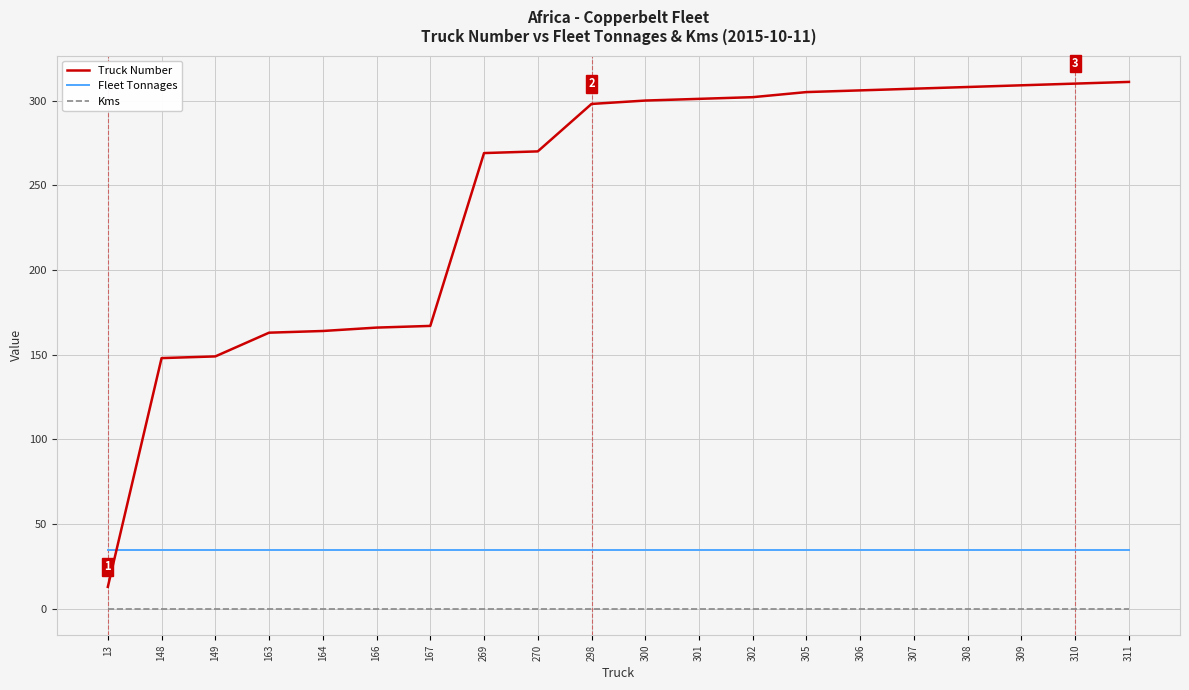

The value of Truck Number at 308 is 440. True or false?

False